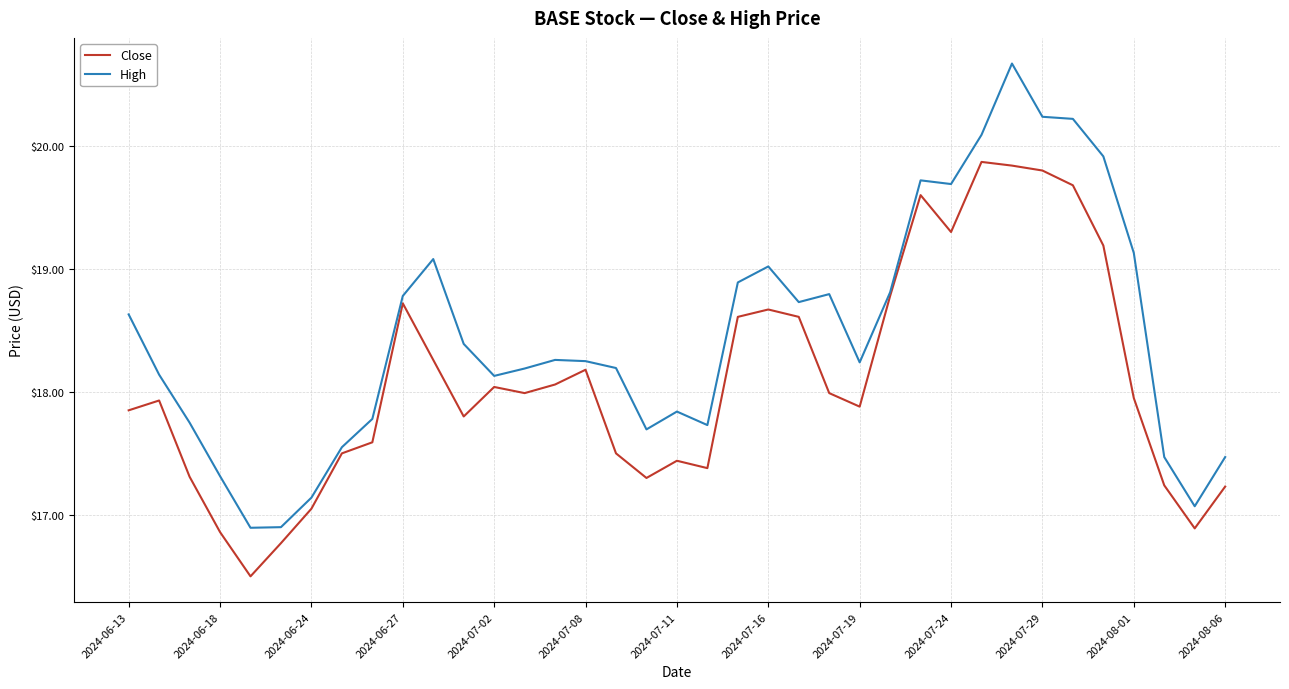

Which series has the largest total across all categories?

High